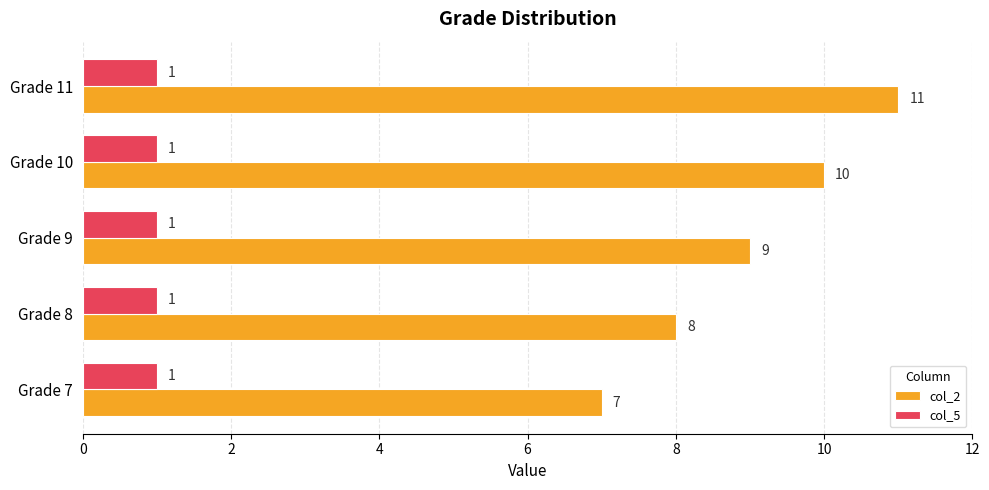

What are all the series names shown in the legend?

col_2, col_5